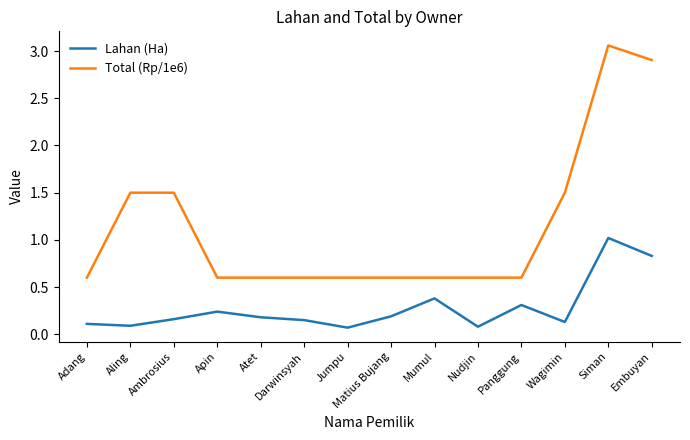

What value does the Total (Rp/1e6) series have at Embuyan?

2.9